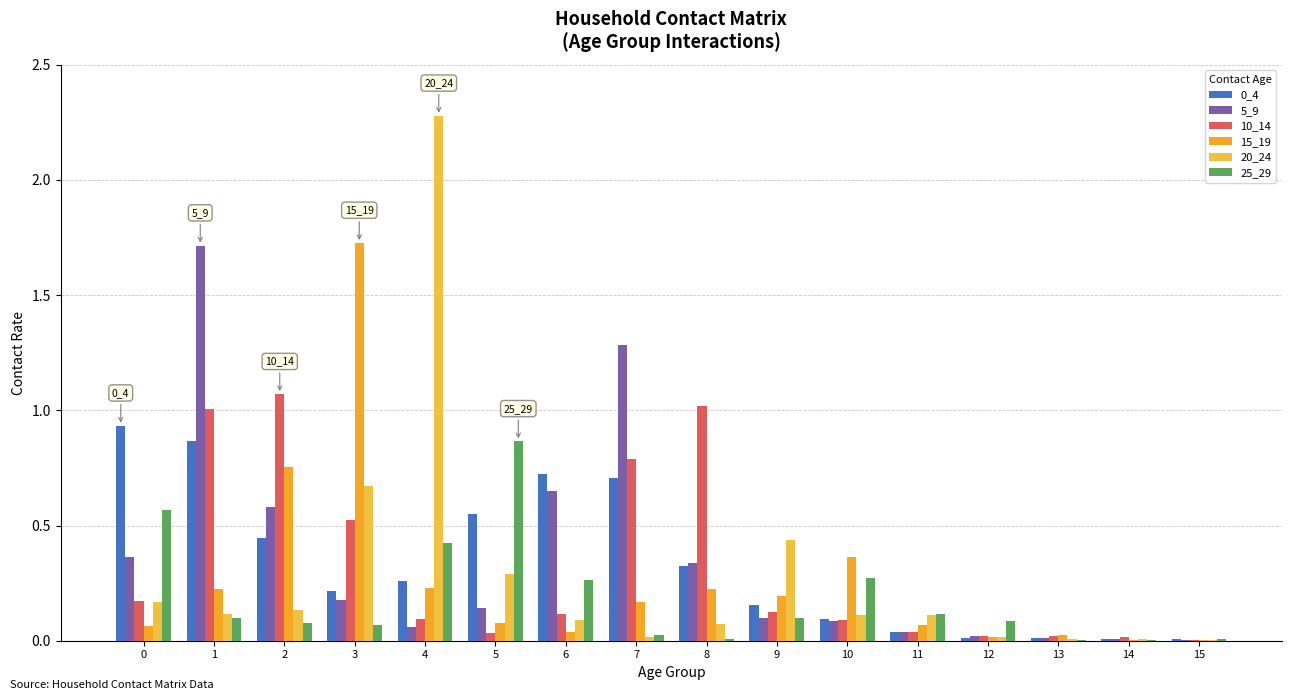

At which label does 15_19 reach its peak?

3